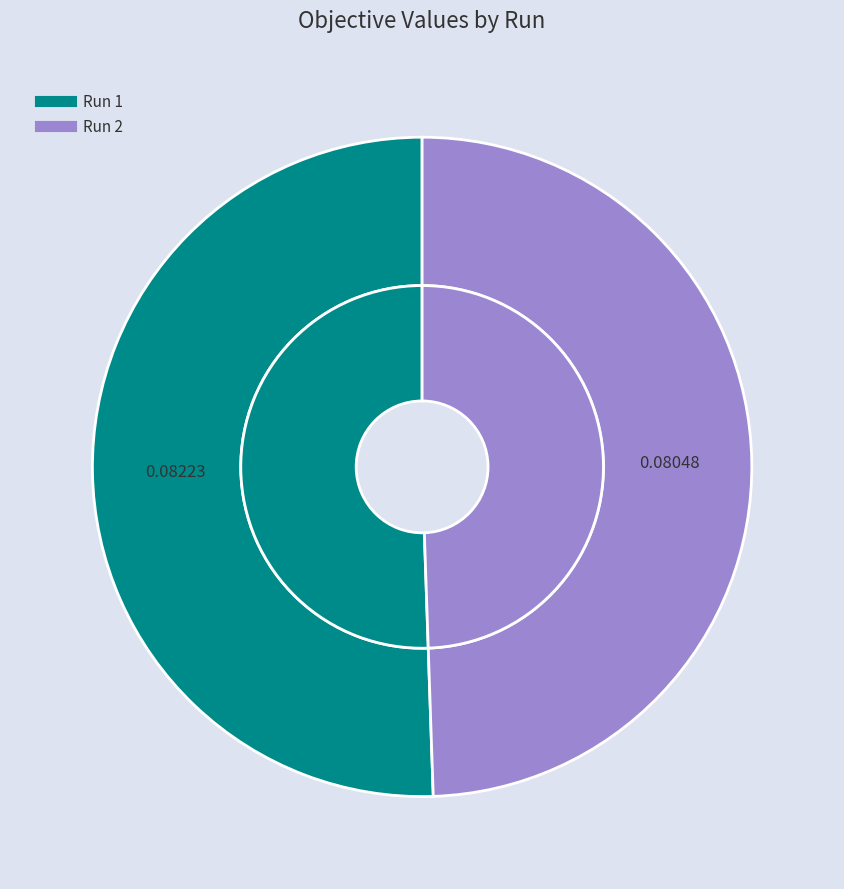

How many slices are in this pie chart?

2